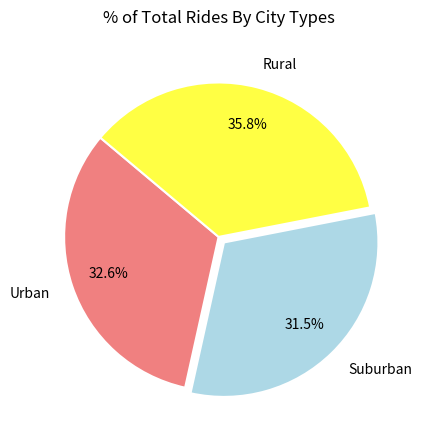

Does any single category account for the majority?

No